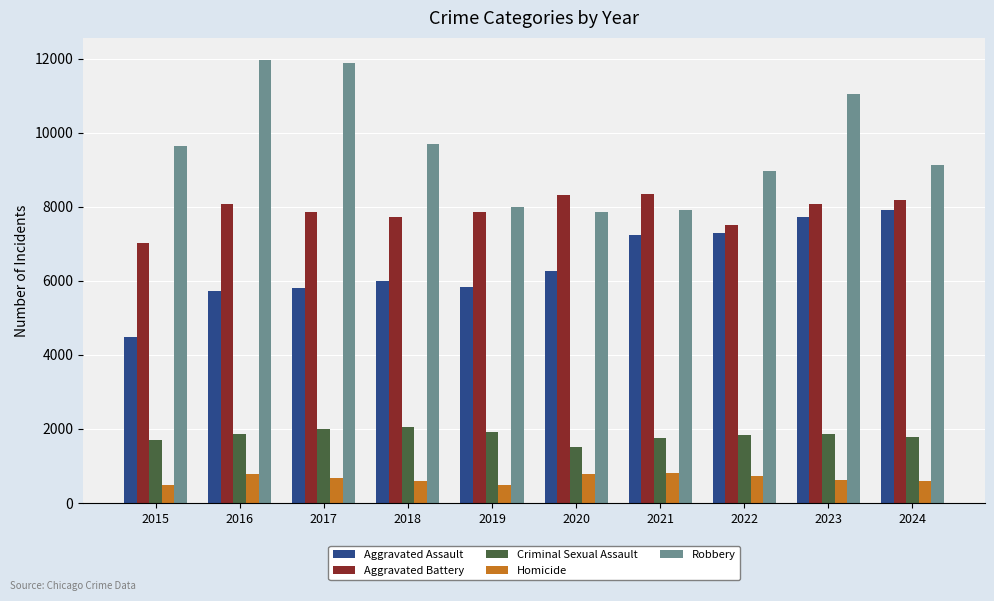

What is the sum of all Robbery values?

96065